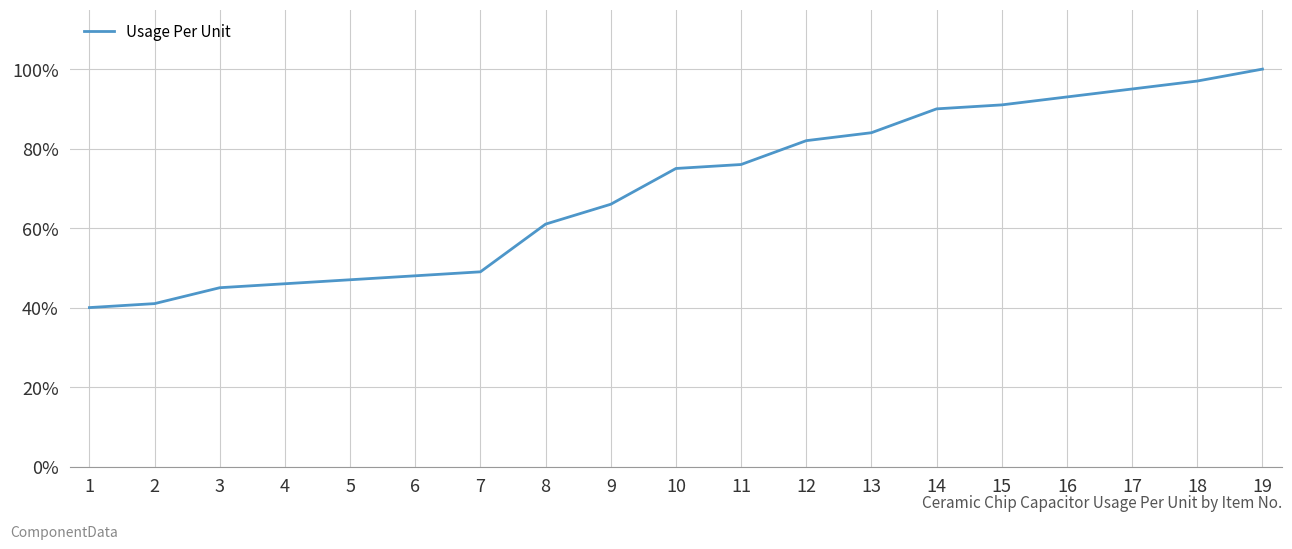

Which has a higher value, 3 or 9?

9